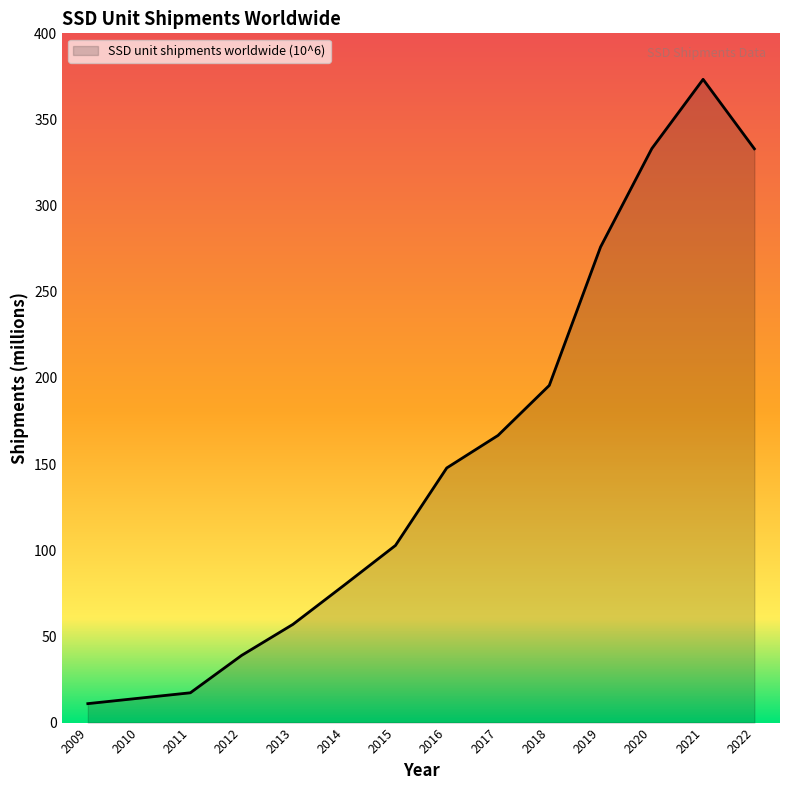

What is the sum of the values at 2011 and 2010?

31.5